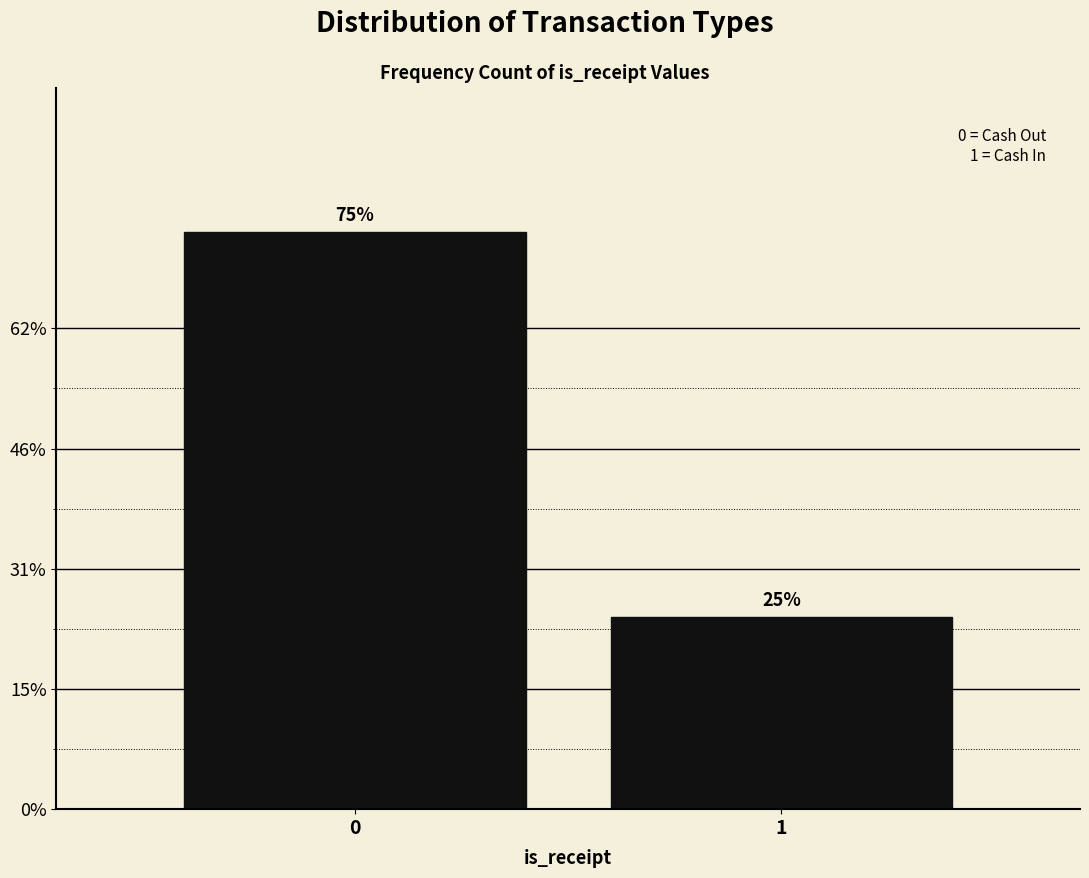

Does the chart contain any negative values?

No